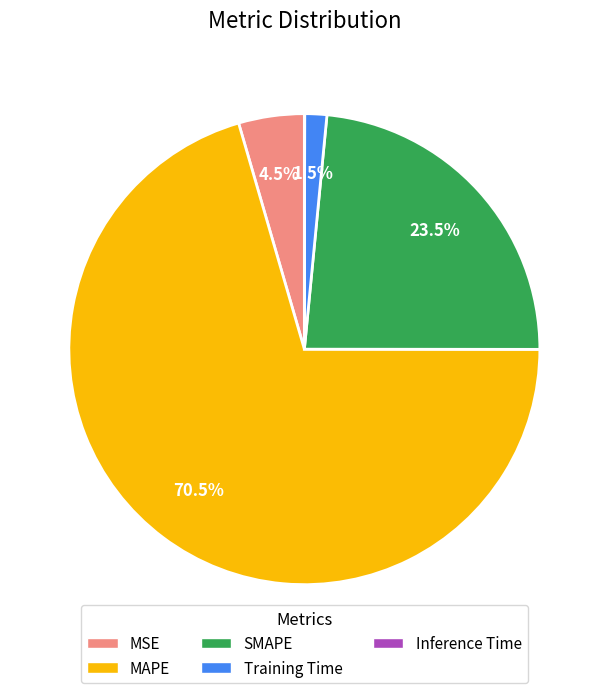

Which category has the biggest portion of the pie?

MAPE